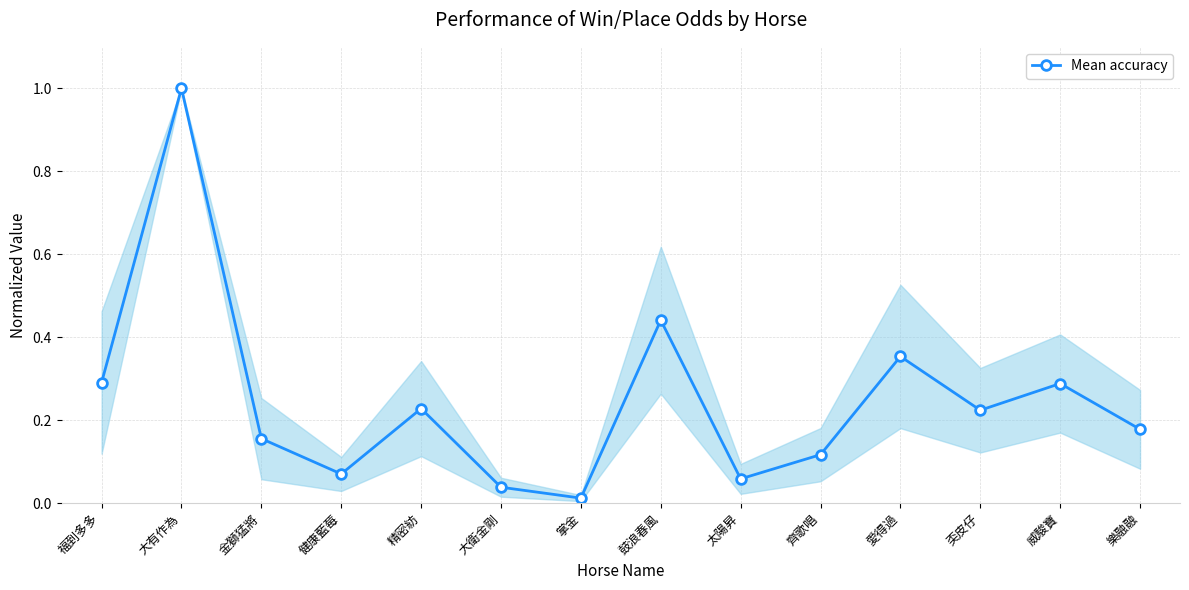

Where is the data nearest to the value 0?

掌金